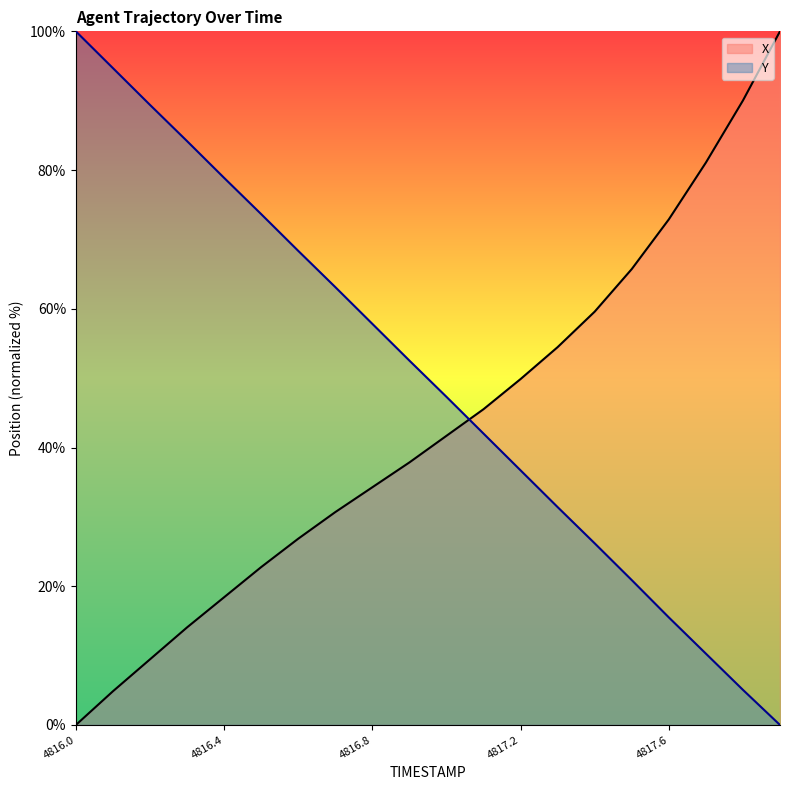

Which series has the largest range (max minus min)?

X